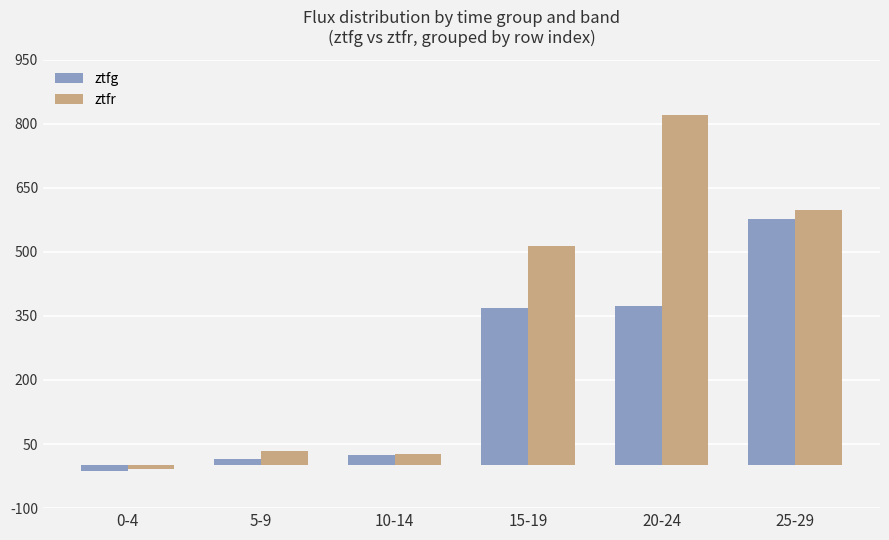

What is the sum of all ztfr values?

1980.9